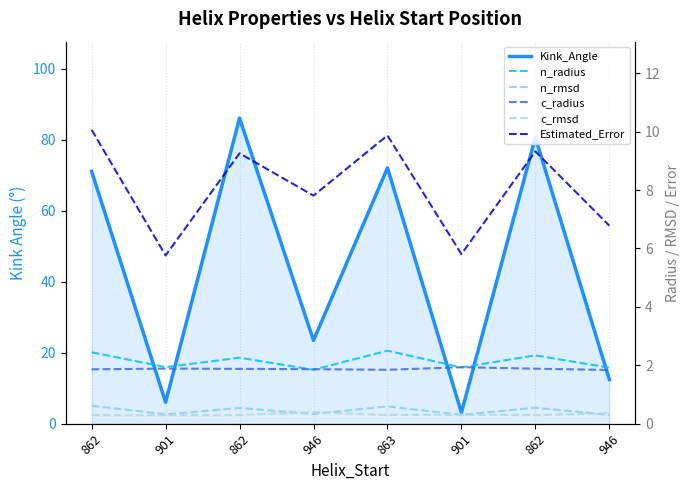

Which series has the largest total across all categories?

Kink_Angle